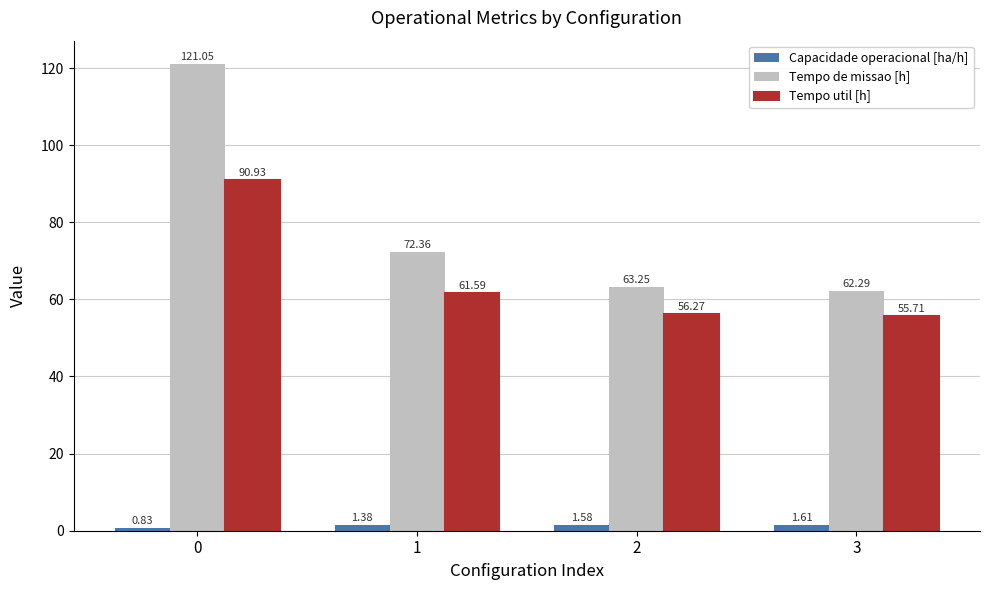

The Tempo de missao [h] series shows 22.8 at 3. True or false?

False